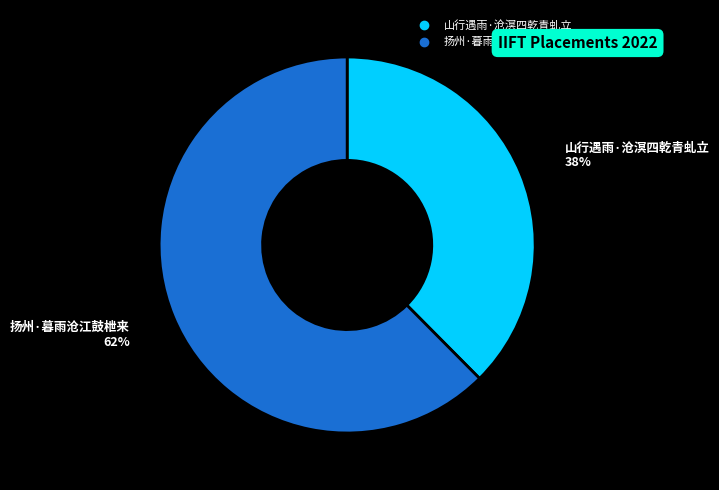

How many slices are in this pie chart?

2